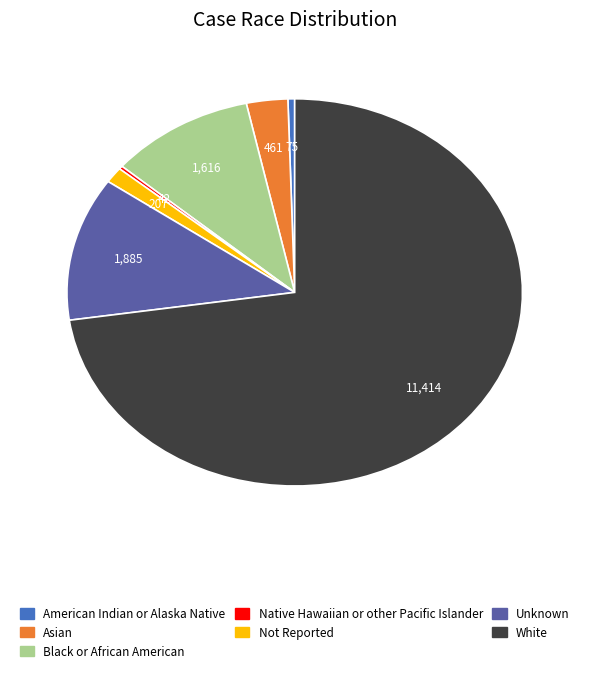

Is there a majority slice in this chart?

Yes